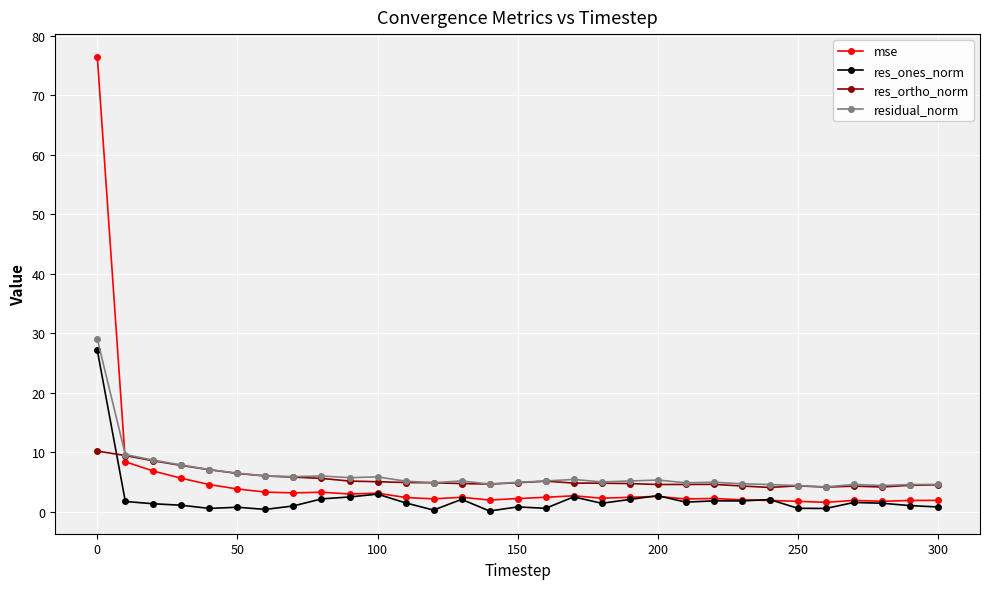

True or false: residual_norm has more than 0 interior local peaks.

True